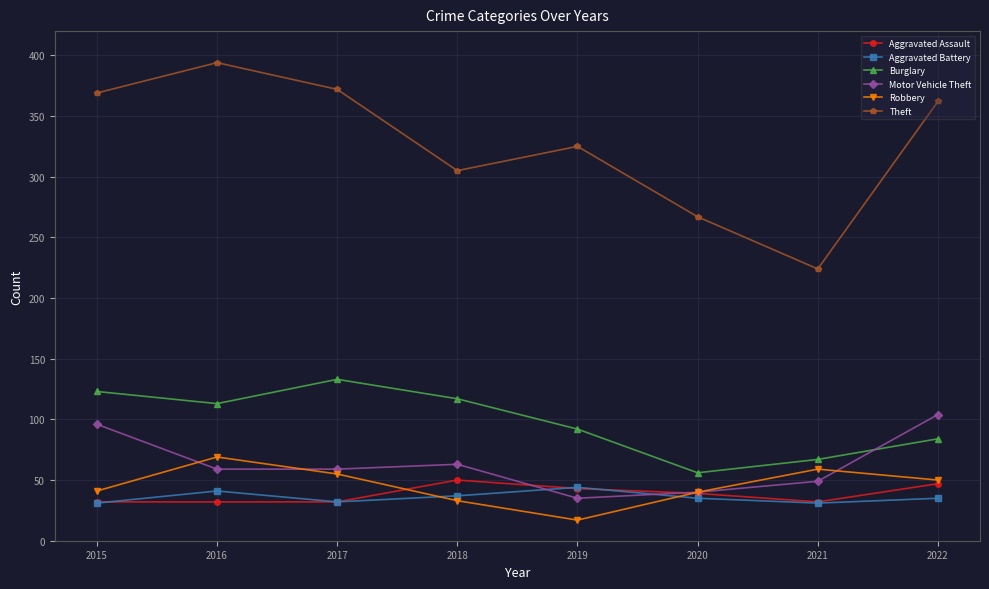

True or false: Motor Vehicle Theft and Theft cross at least once.

False